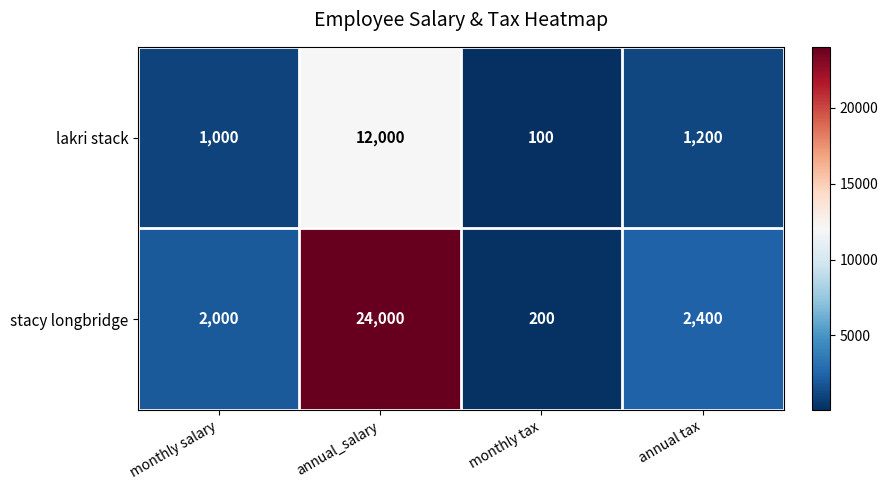

Where is stacy longbridge nearest to the value 12100?

annual tax